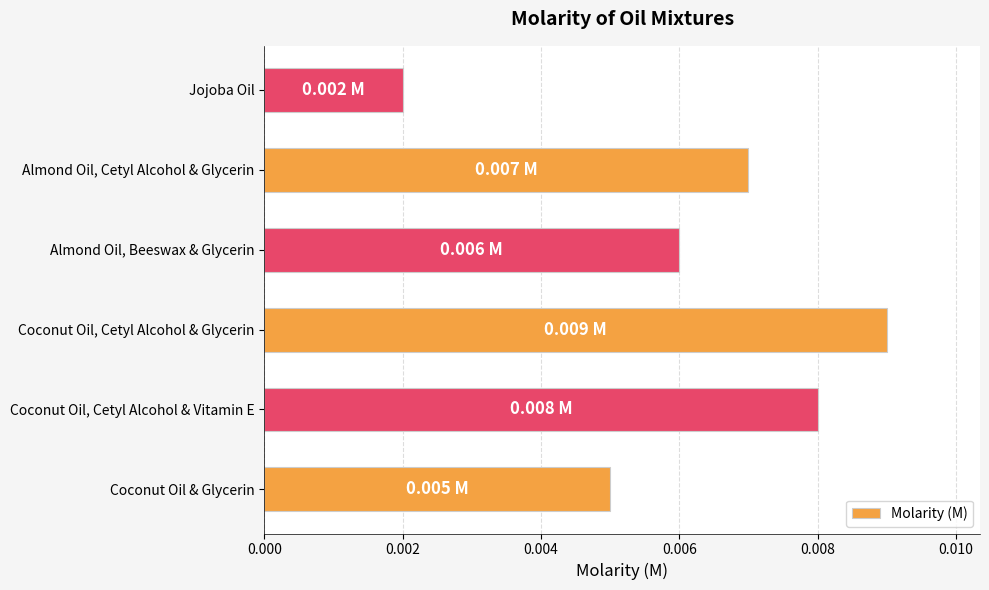

Rank the categories by value from lowest to highest.

Jojoba Oil, Coconut Oil & Glycerin, Almond Oil, Beeswax & Glycerin, Almond Oil, Cetyl Alcohol & Glycerin, Coconut Oil, Cetyl Alcohol & Vitamin E, Coconut Oil, Cetyl Alcohol & Glycerin